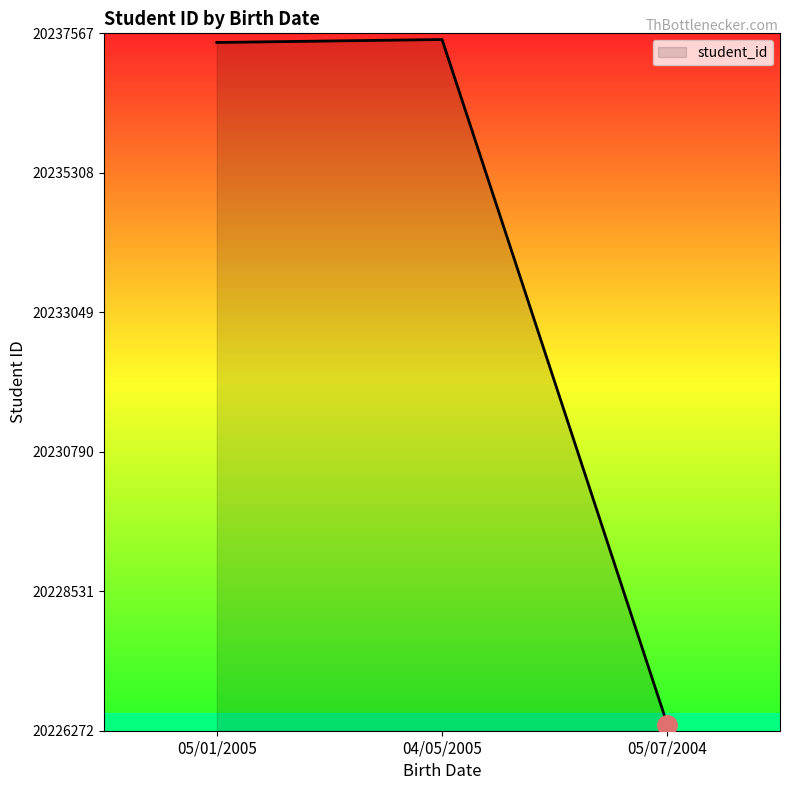

At which label is the value closest to 20231919?

05/01/2005